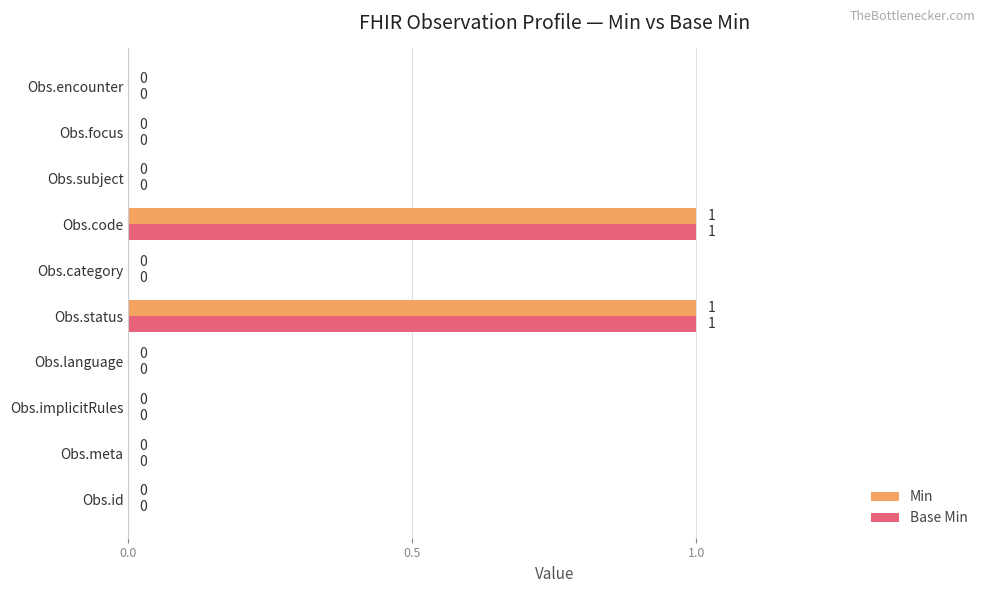

What is the highest value of the Base Min series?

1